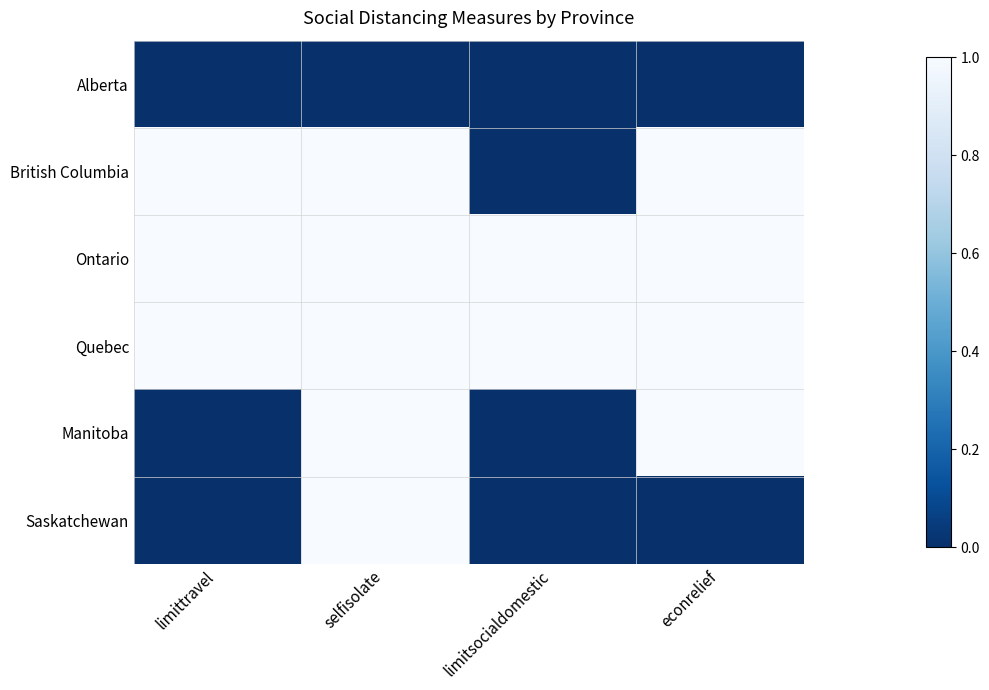

Which label corresponds to the largest value in the chart?

limittravel